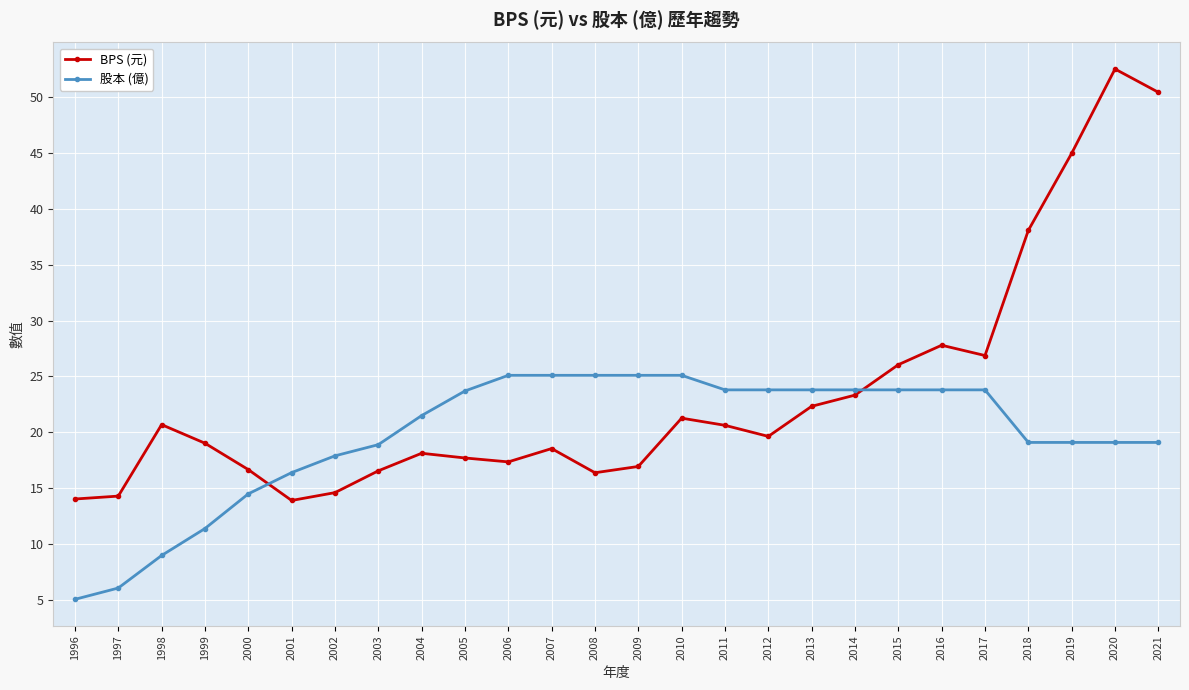

In BPS (元), how many points are higher than both neighbors (excluding endpoints)?

6